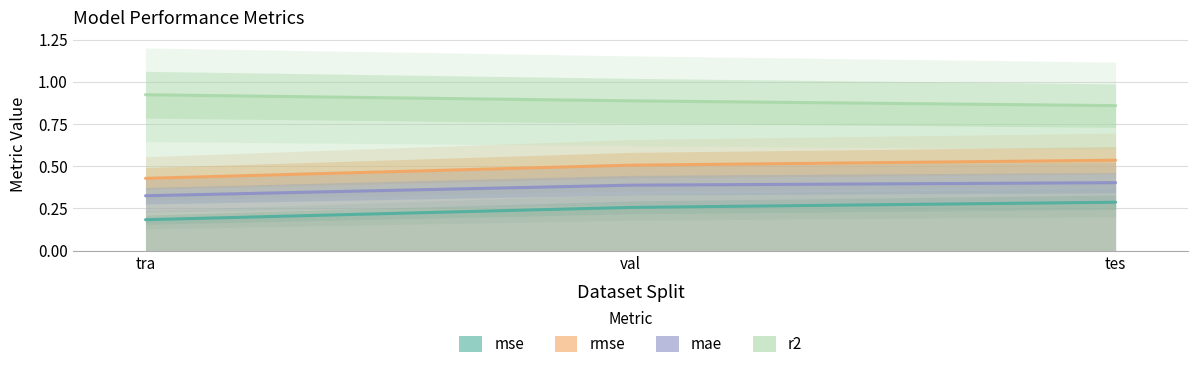

Where is r2 nearest to the value 0?

tes